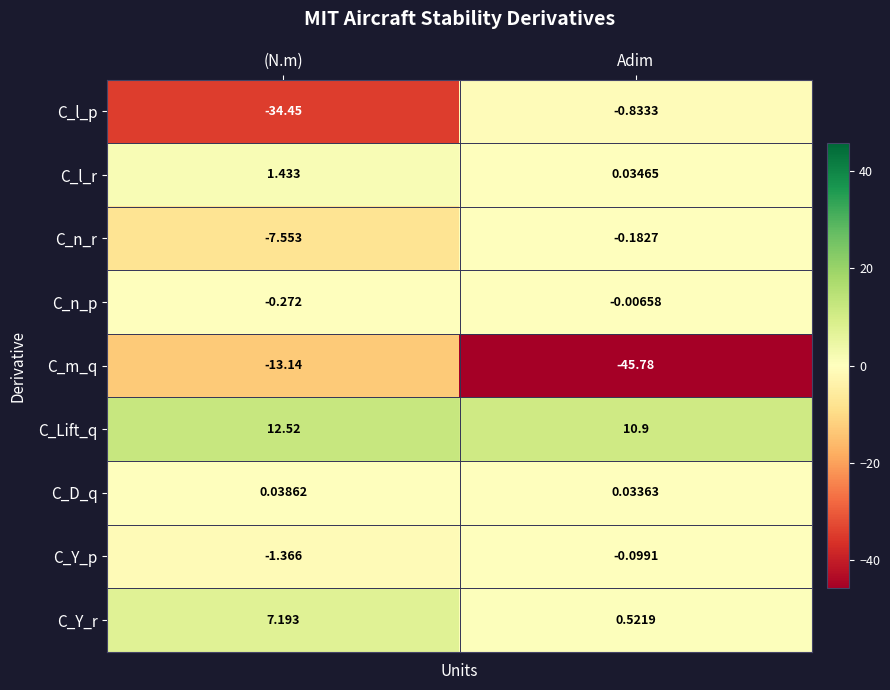

Which series has the largest range (max minus min)?

C_l_p